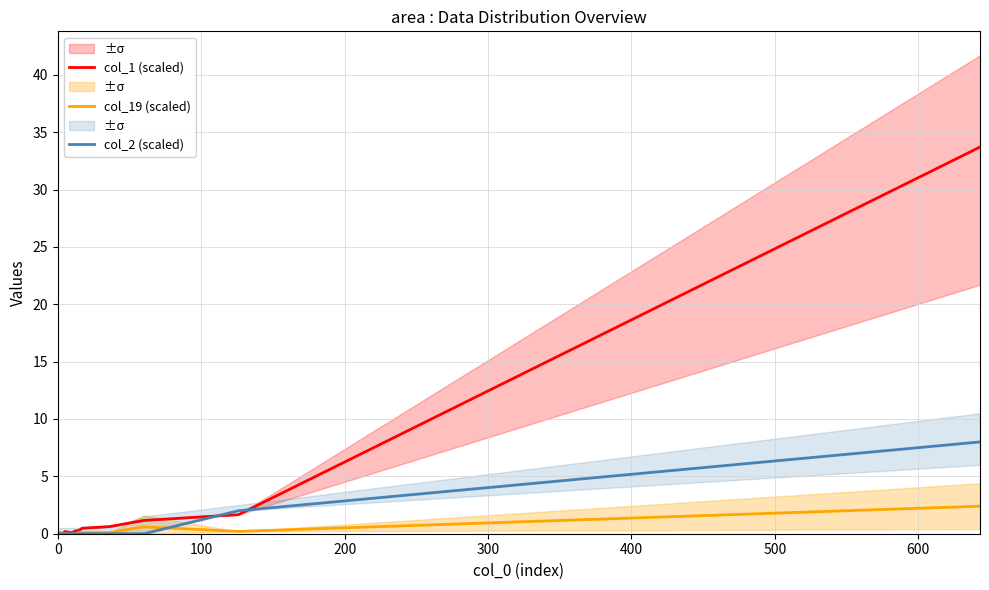

List the series in order of their peak value, lowest first.

col_19 (scaled), col_2 (scaled), col_1 (scaled)